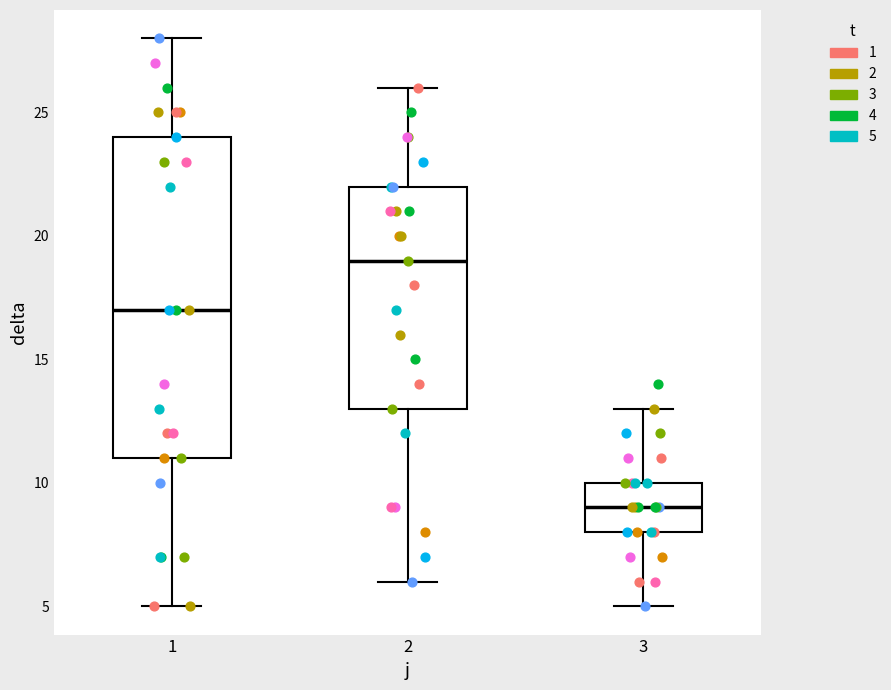

Reading left to right, transcribe this box plot: for each box, give where its median line is, the range the box spans, and where its two whiskers end, as read against the y-axis. The values are not printed on the chart, so give them approximately, as read against the axis.

1: median 17, box 11 to 24, whiskers 5 to 28
2: median 19, box 13 to 22, whiskers 6 to 26
3: median 9, box 8 to 10, whiskers 5 to 13